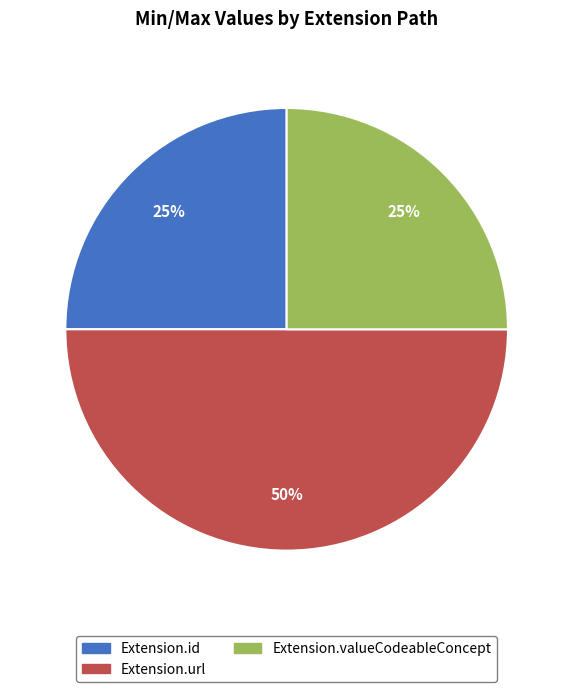

To the nearest percent, what percentage of the pie is Extension.url?

50%